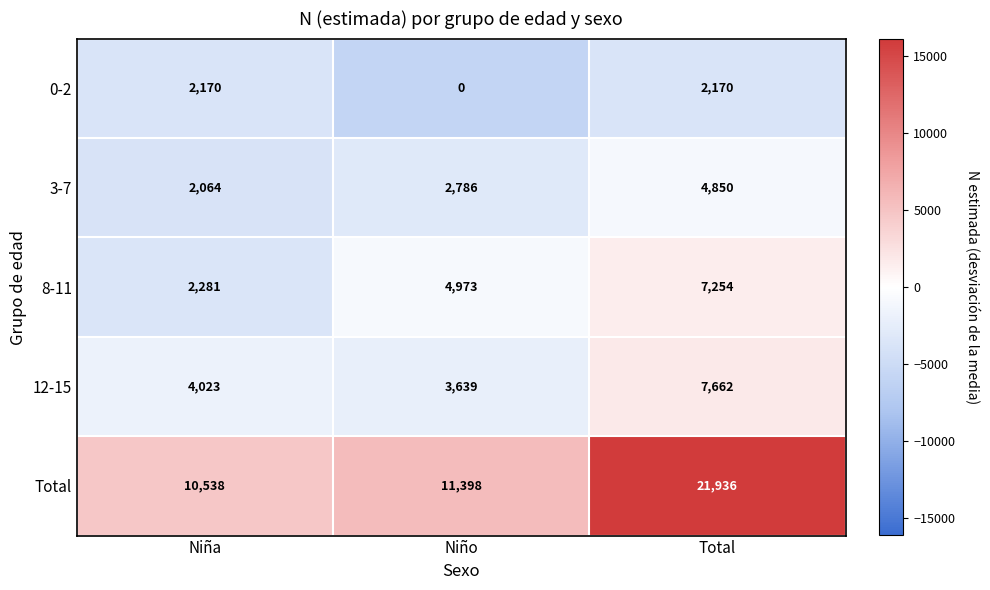

At which category is the sum across all series the highest?

Total